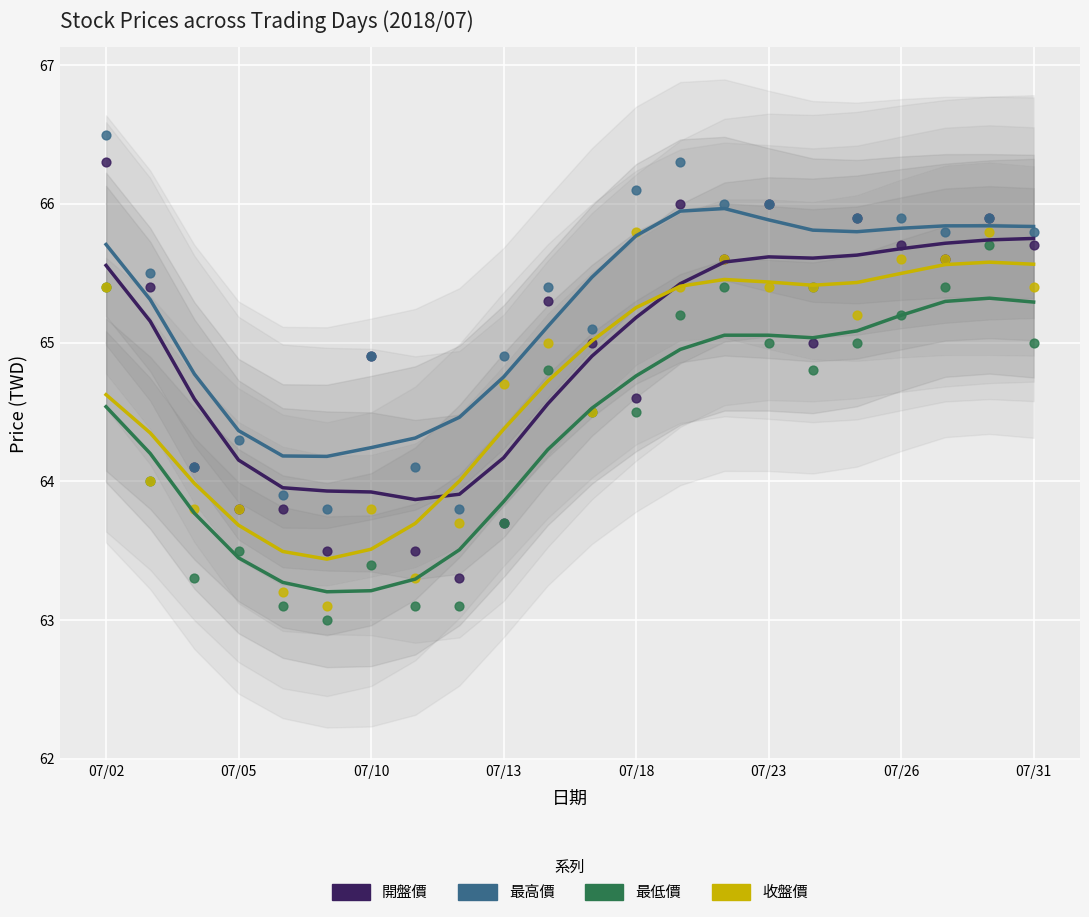

Which series contains the highest Y value?

最高價